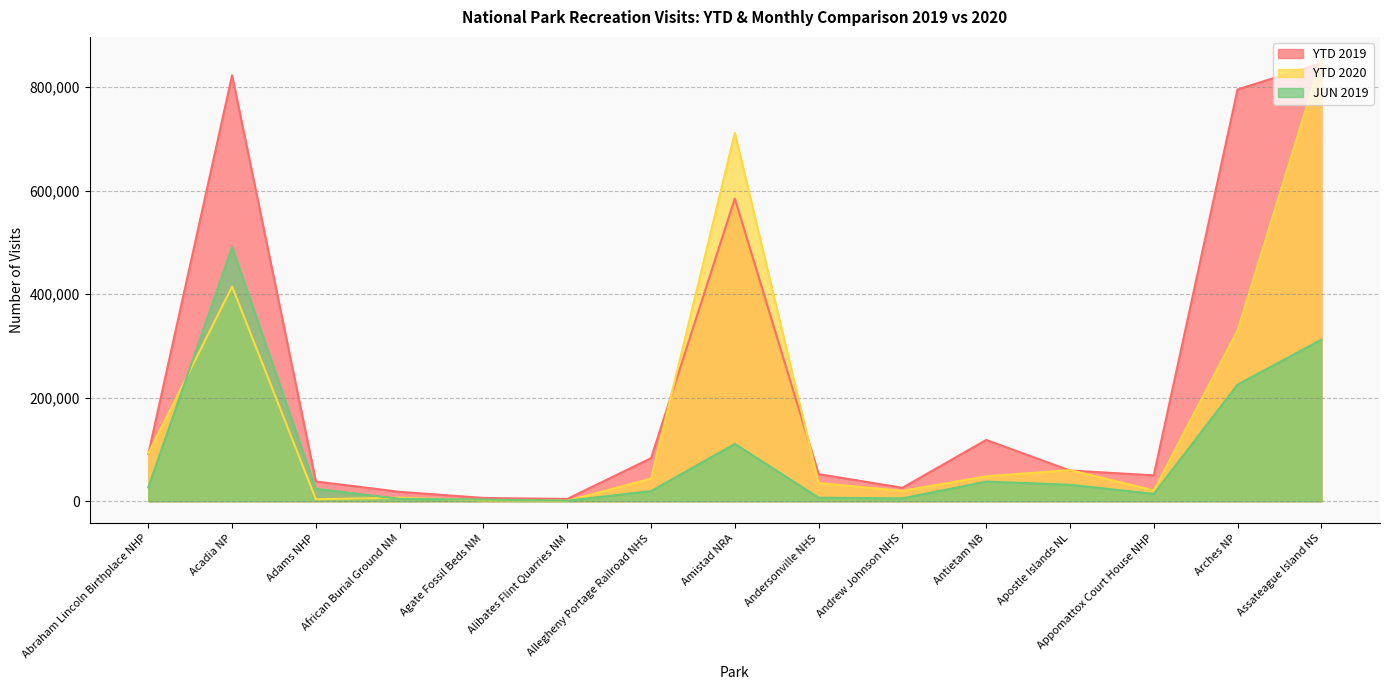

Between Alibates Flint Quarries NM and Apostle Islands NL, which is larger?

Apostle Islands NL